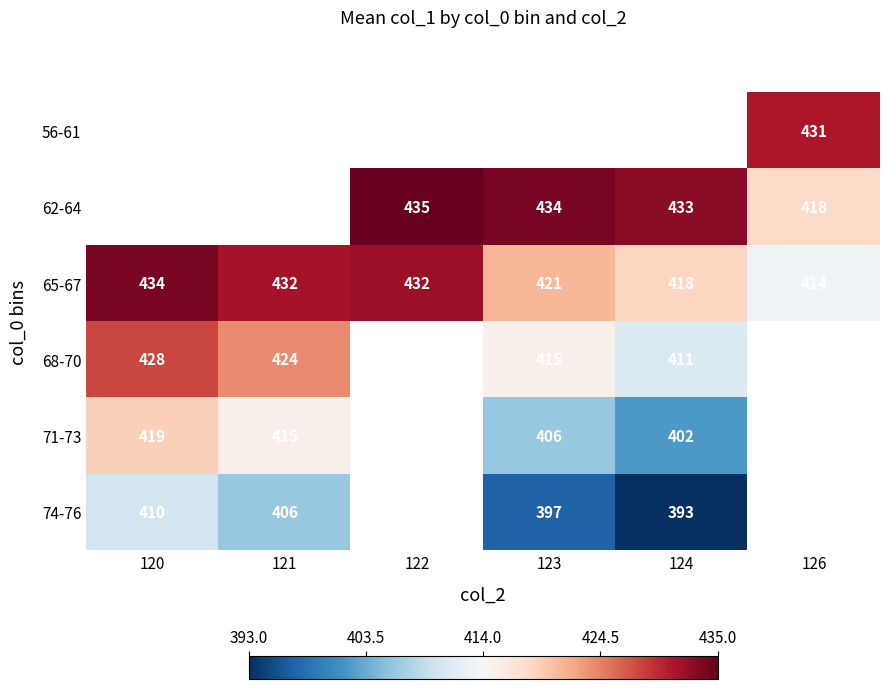

Is it true that 74-76 equals 410 at 120?

True